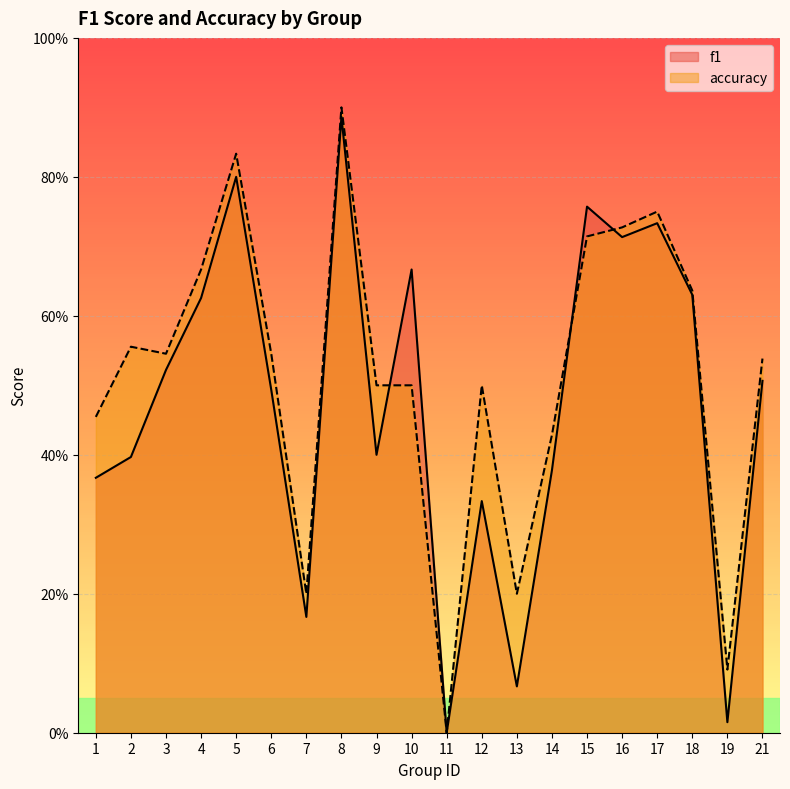

The accuracy series shows 0.2 at 17. True or false?

False